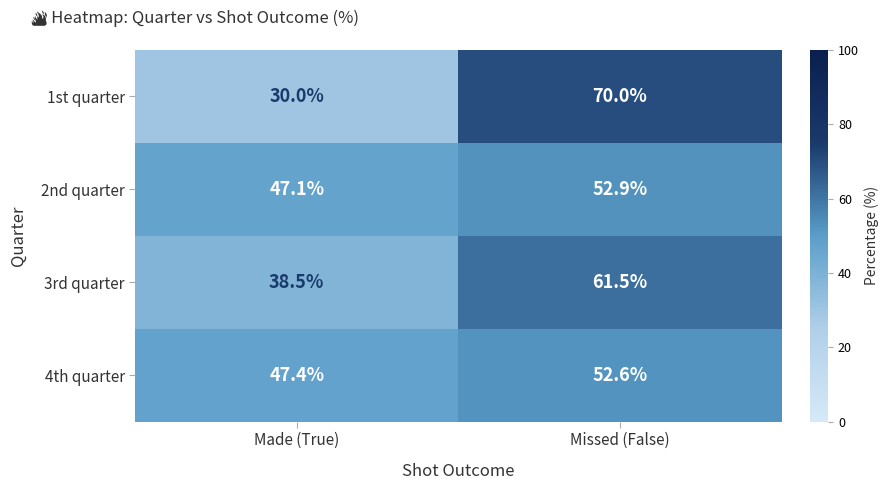

What is the maximum value shown in the chart?

70.0